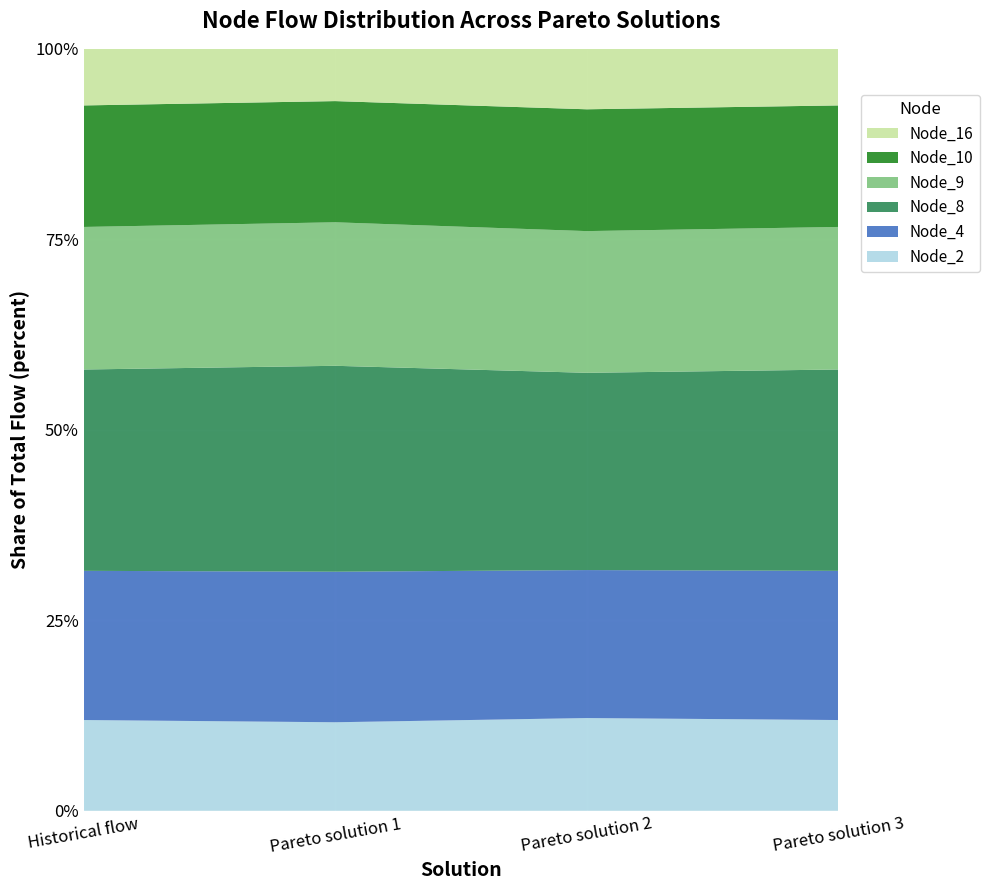

Reading left to right, transcribe all the data shown in this chart.

Node_2: Historical flow=1698.2	Pareto solution 1=2340.7	Pareto solution 2=1377.0	Pareto solution 3=1698.2
Node_4: Historical flow=2792.0	Pareto solution 1=3981.4	Pareto solution 2=2197.3	Pareto solution 3=2792.0
Node_8: Historical flow=3768.0	Pareto solution 1=5445.4	Pareto solution 2=2929.3	Pareto solution 3=3768.0
Node_9: Historical flow=2667.9	Pareto solution 1=3795.3	Pareto solution 2=2104.2	Pareto solution 3=2667.9
Node_10: Historical flow=2274.3	Pareto solution 1=3204.9	Pareto solution 2=1809.0	Pareto solution 3=2274.3
Node_16: Historical flow=1059.2	Pareto solution 1=1382.2	Pareto solution 2=897.7	Pareto solution 3=1059.2